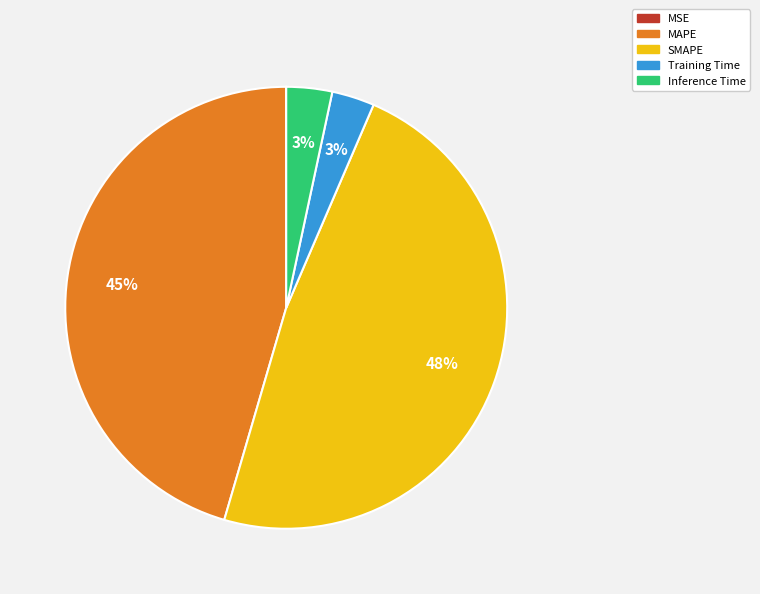

What percentage is the SMAPE slice, to the nearest percent?

48%